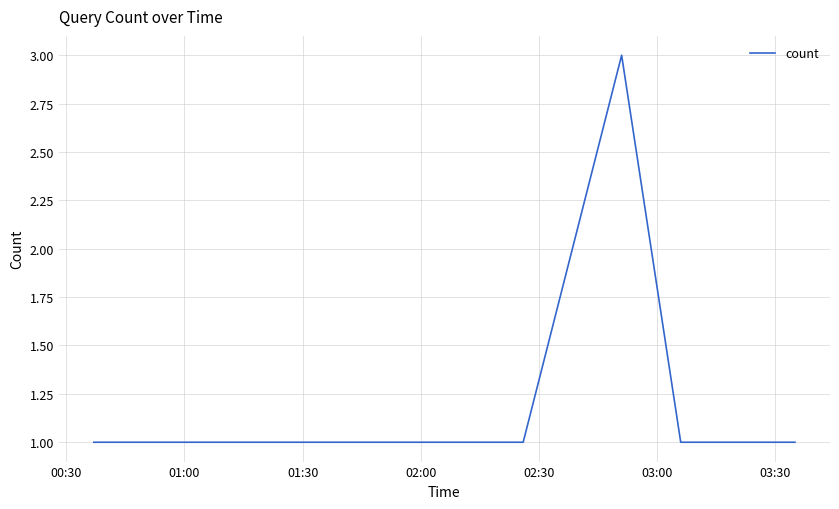

What is the maximum value shown in the chart?

3